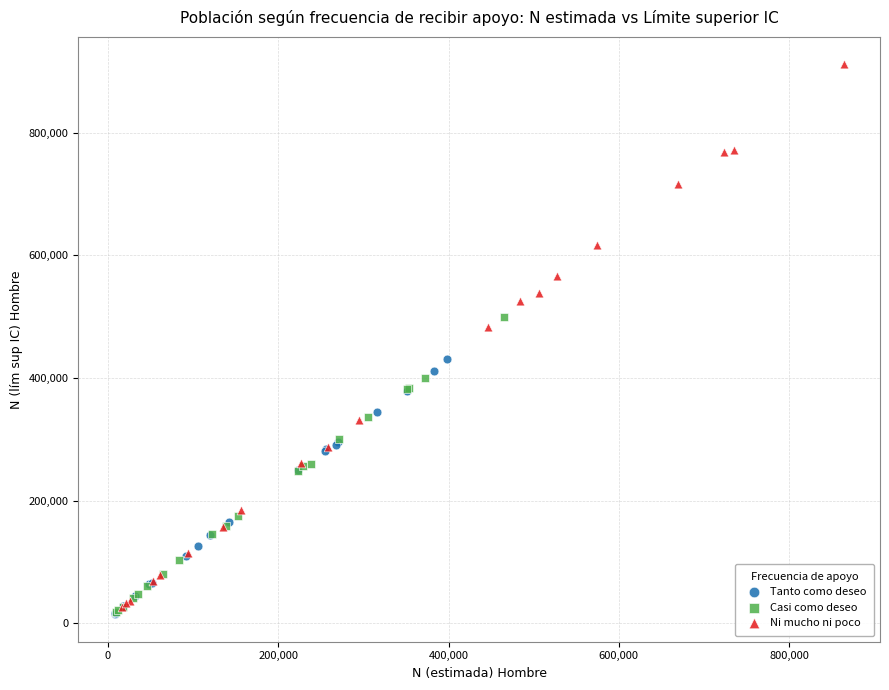

What are all the series names shown in the legend?

Tanto como deseo, Casi como deseo, Ni mucho ni poco